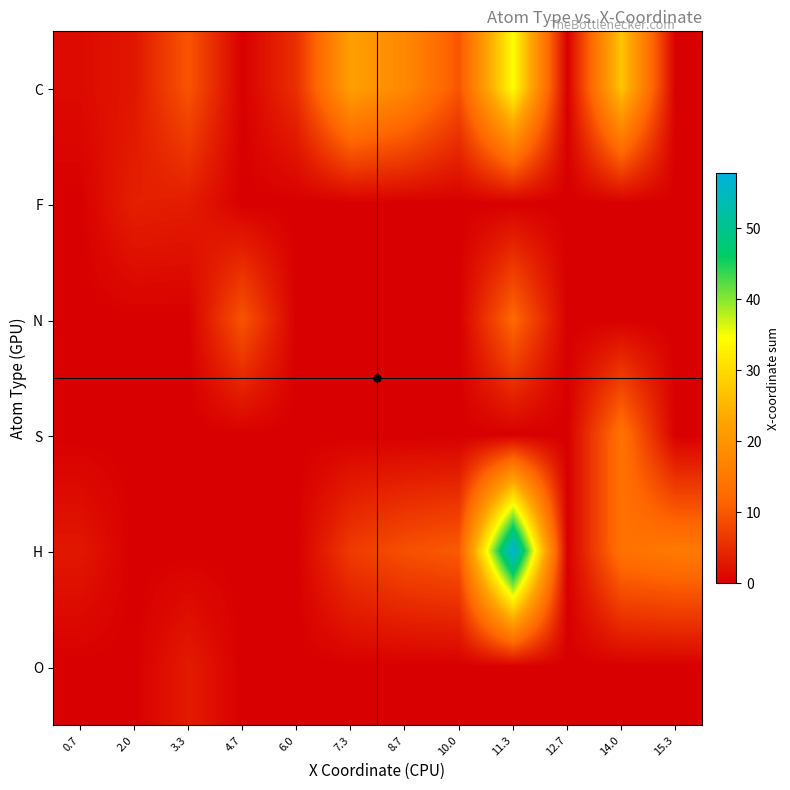

At which category is the sum across all series the highest?

11.3